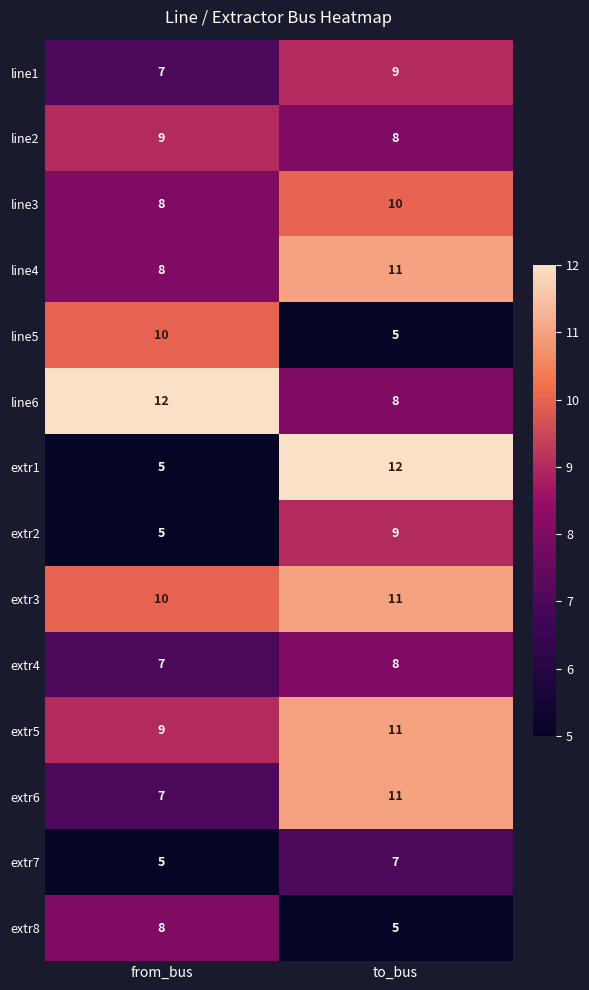

Between from_bus and to_bus, which series saw the biggest shift?

extr1